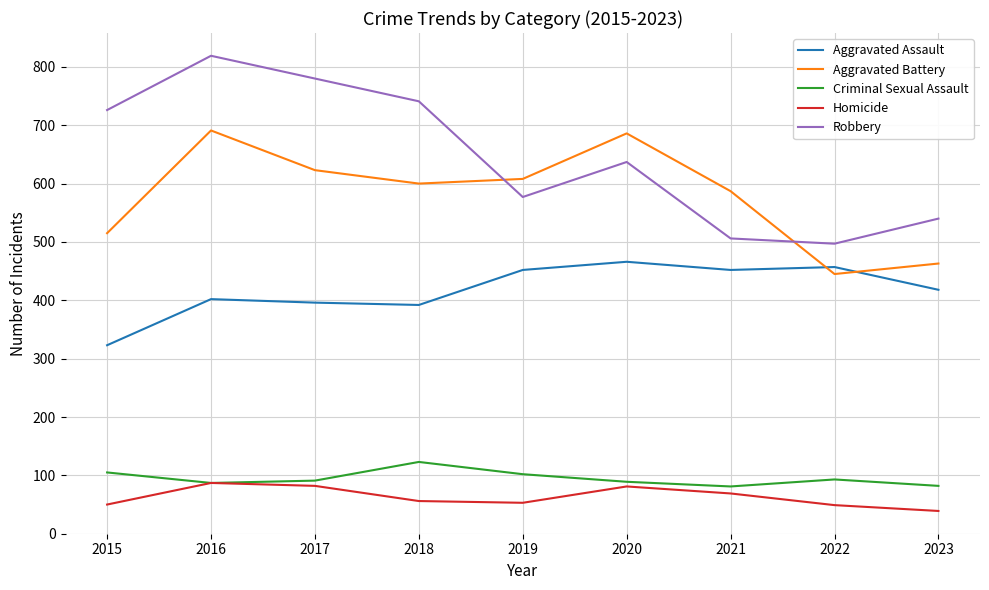

True or false: Aggravated Battery and Homicide intersect in this chart.

False